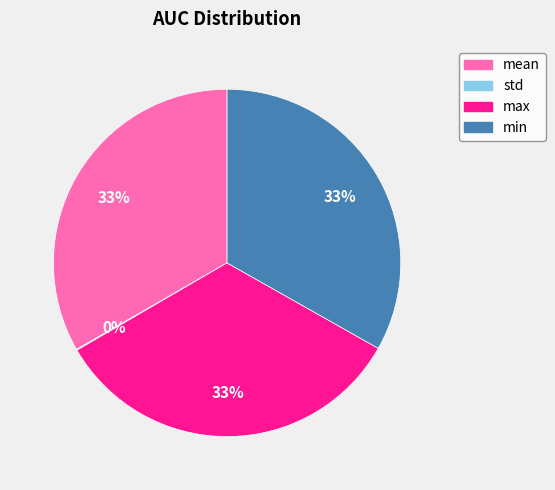

The min slice represents 33% of the pie. True or false?

True